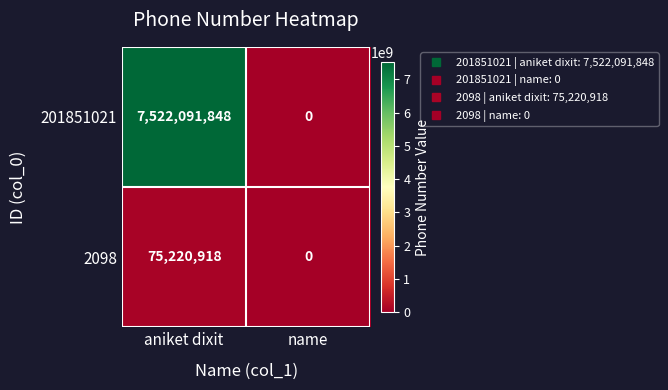

Read the 201851021 value at aniket dixit, to the nearest 50.

7522091850